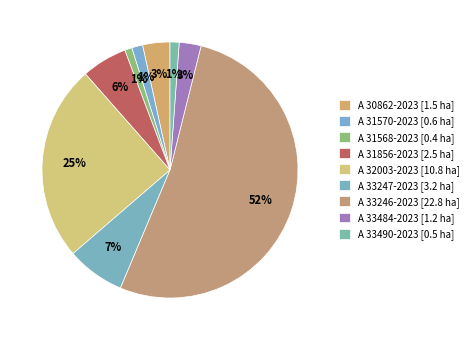

Which category has the smallest portion of the pie?

A 31568-2023